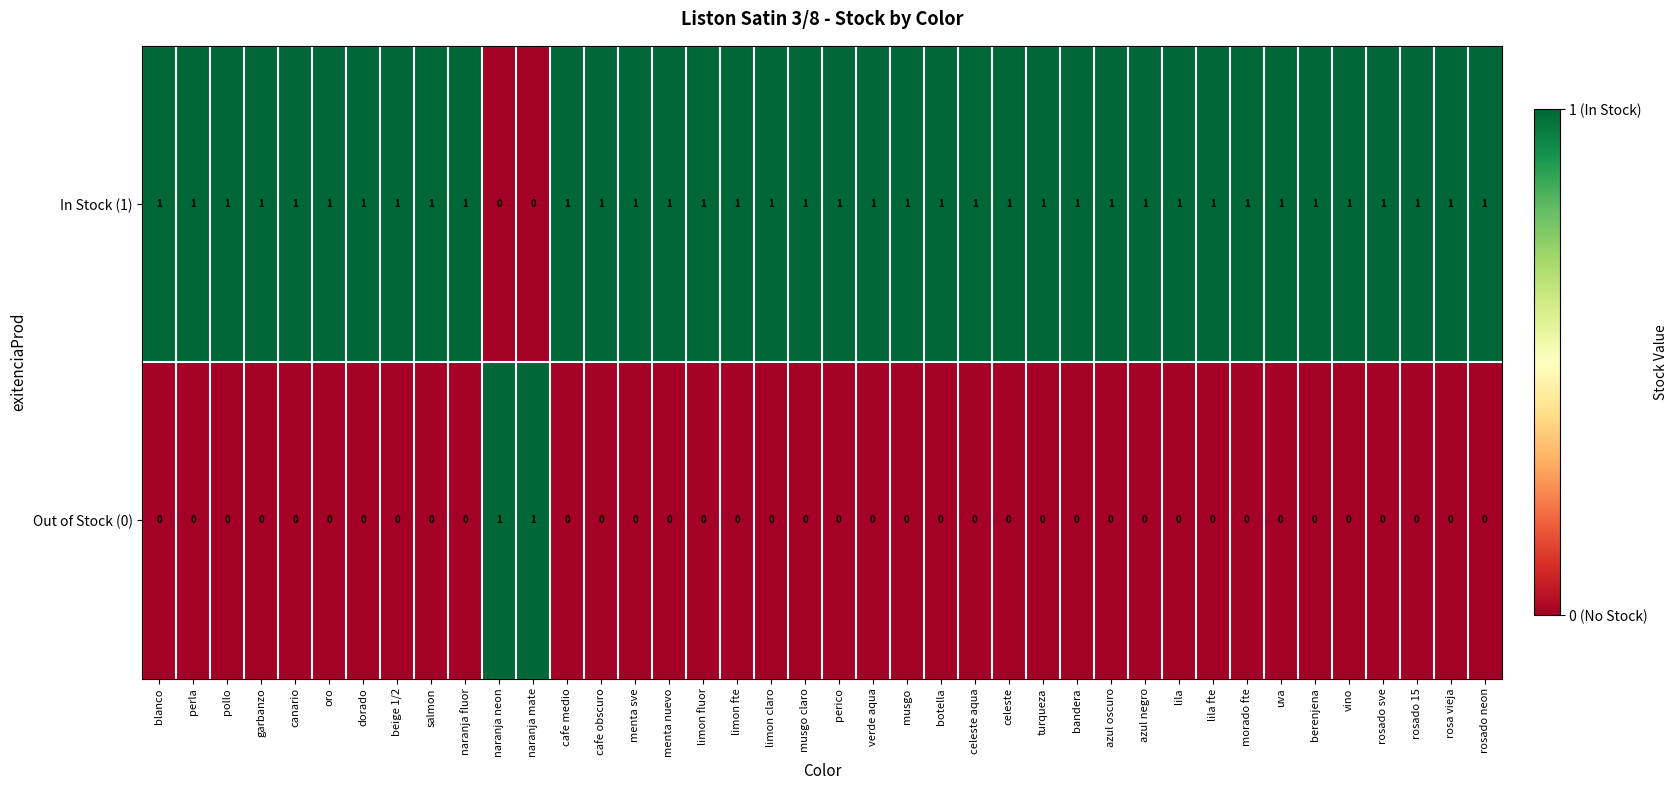

Is the value of Out of Stock (0) at cafe medio greater than the value of In Stock (1) at vino?

No